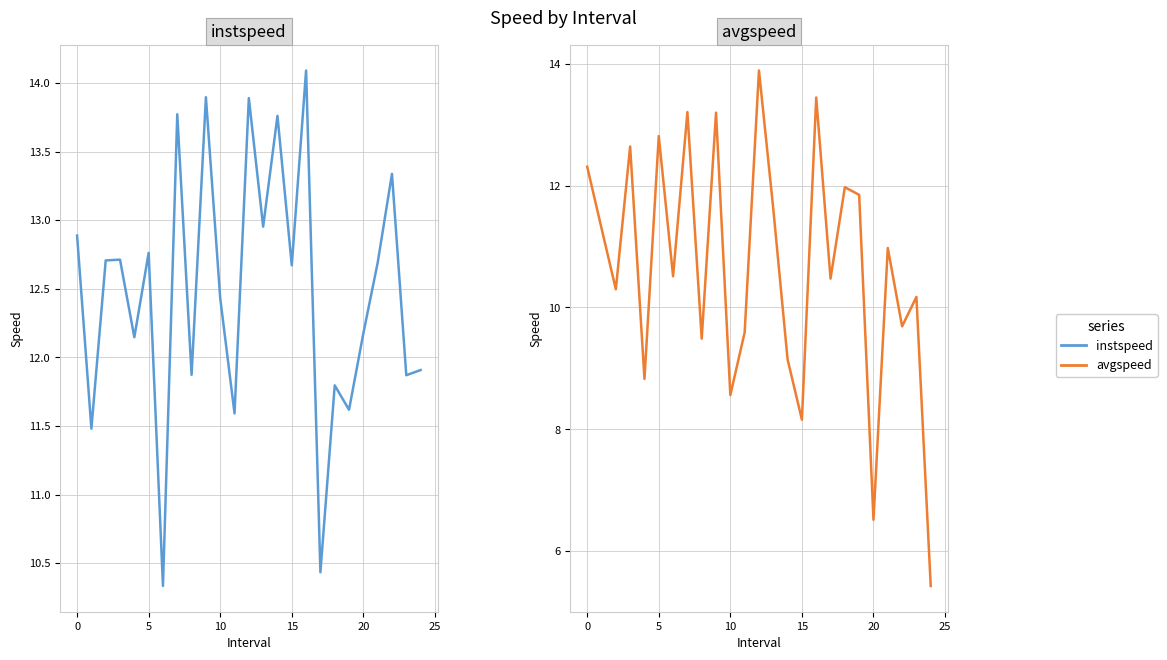

What are all the series names shown in the legend?

instspeed, avgspeed